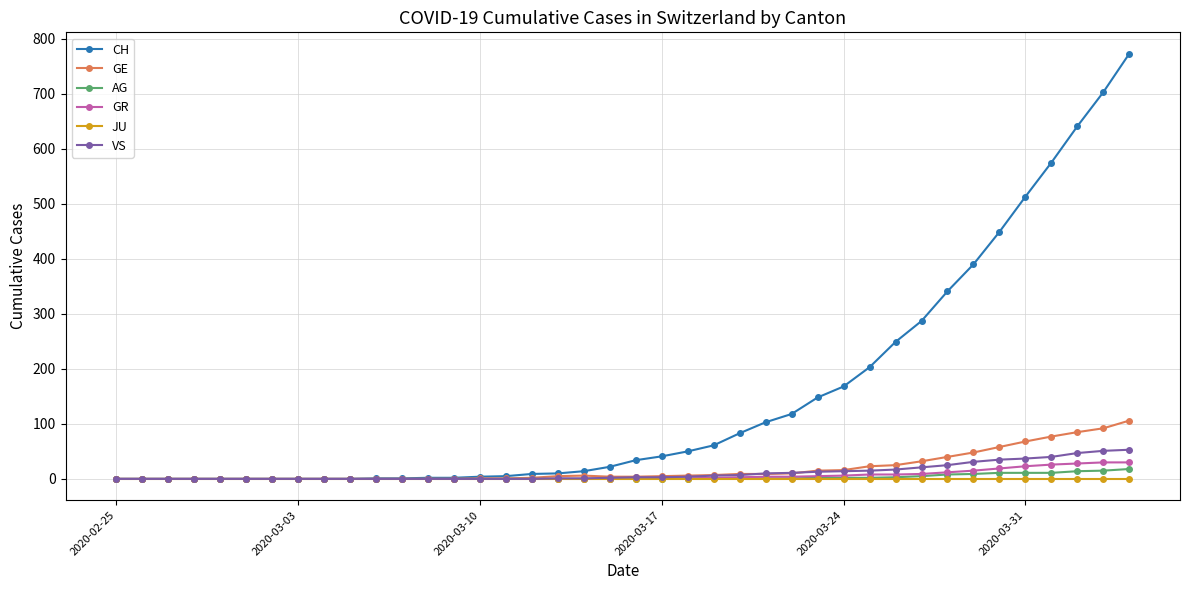

Which series has the largest range (max minus min)?

CH